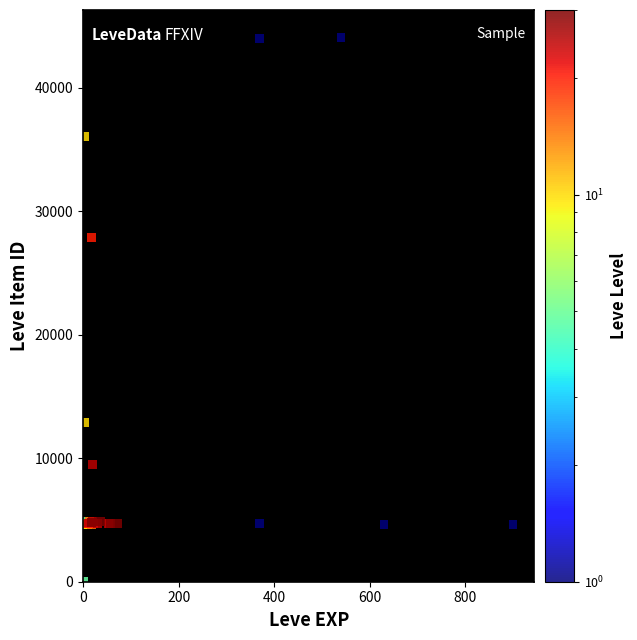

What Y value in the scatter plot is closest to 22048?

27884